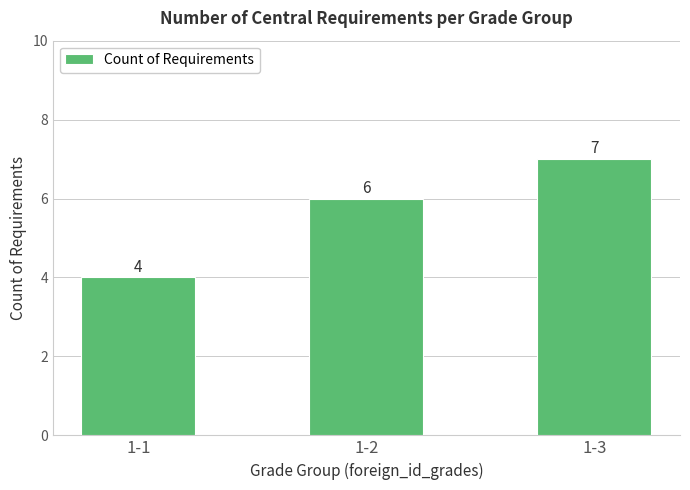

Reading right to left, extract all data points from this chart.

1-3=7	1-2=6	1-1=4